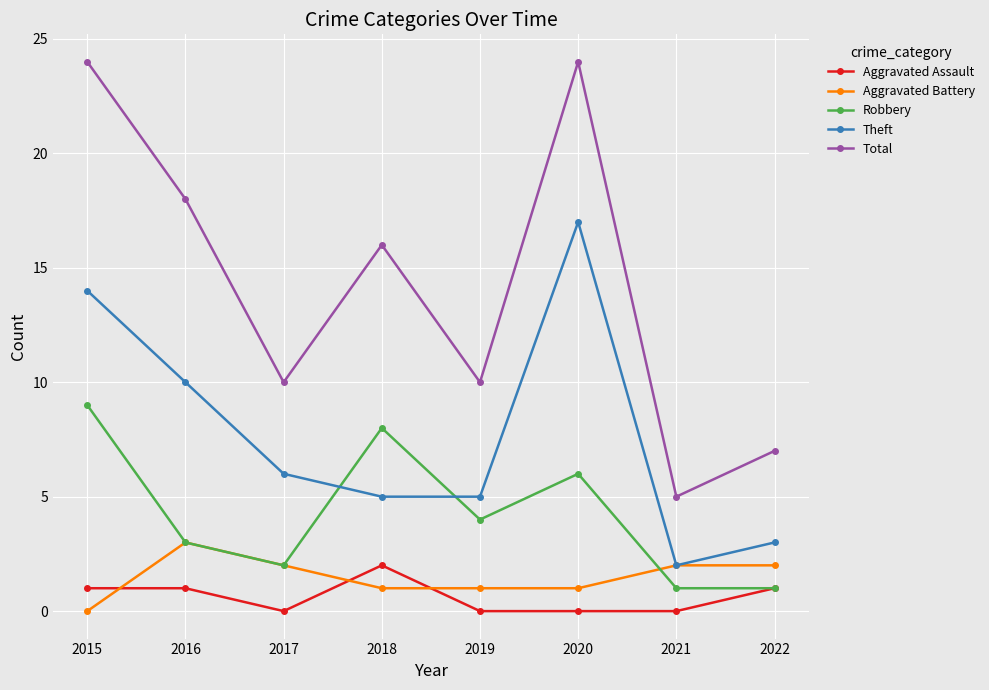

Which series has the widest spread of values?

Total